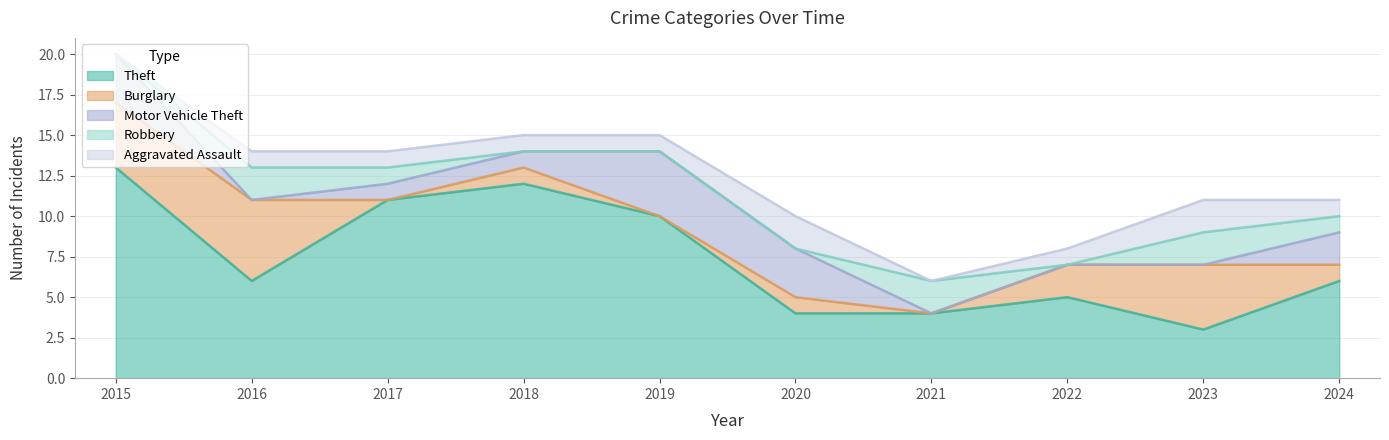

At which category is the sum across all series the highest?

2015